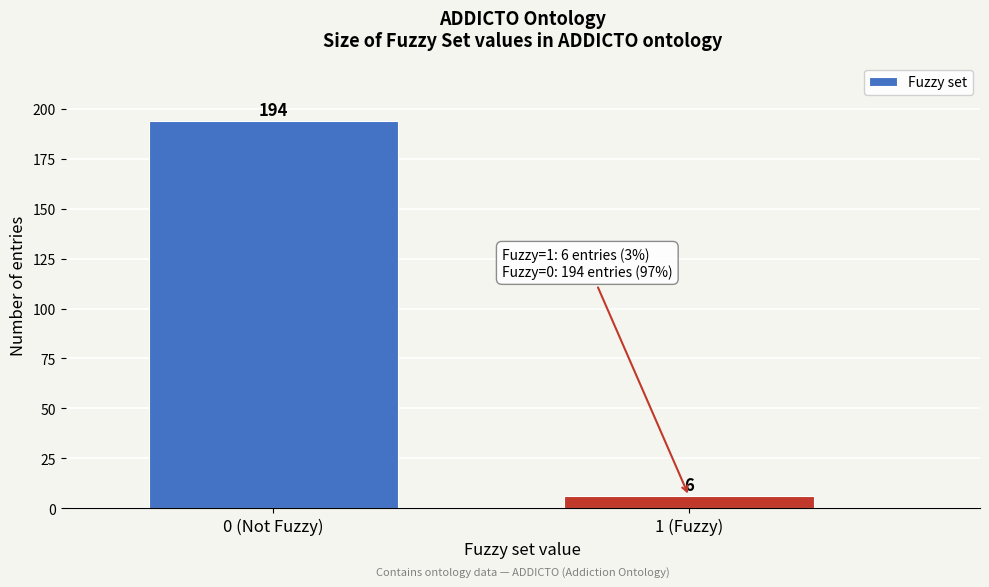

Reading left to right, extract all data points from this chart.

194	6